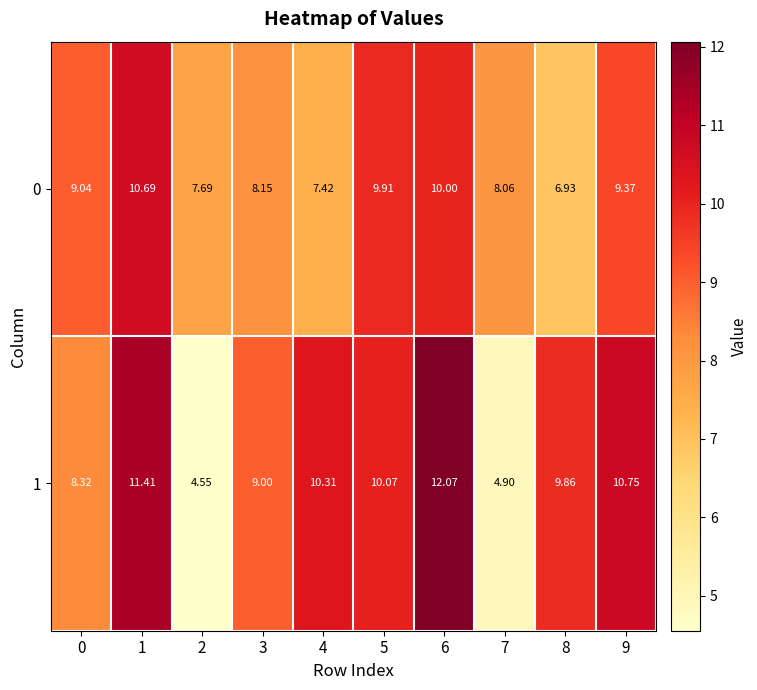

What is the total value across all series at 8?

16.8